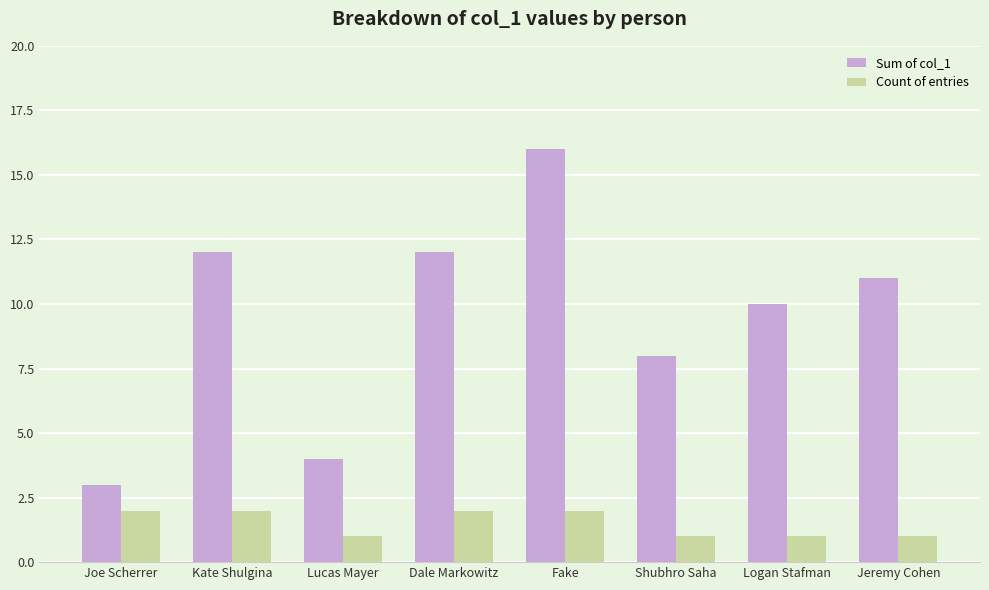

What is the greatest value displayed?

16